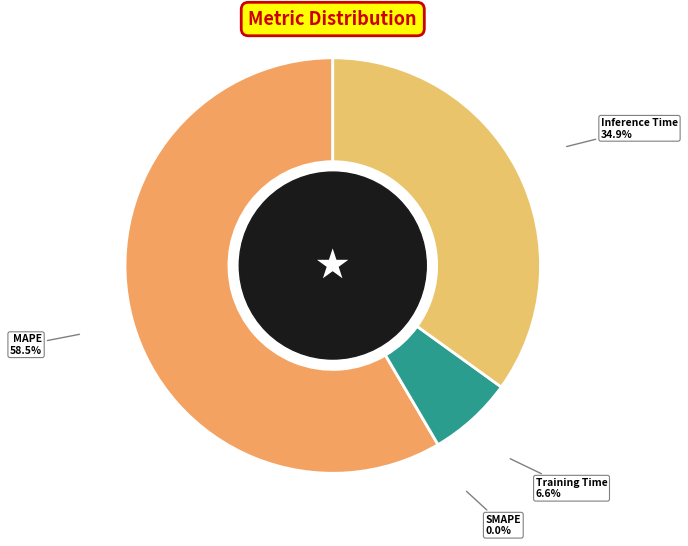

Does any single category account for the majority?

Yes